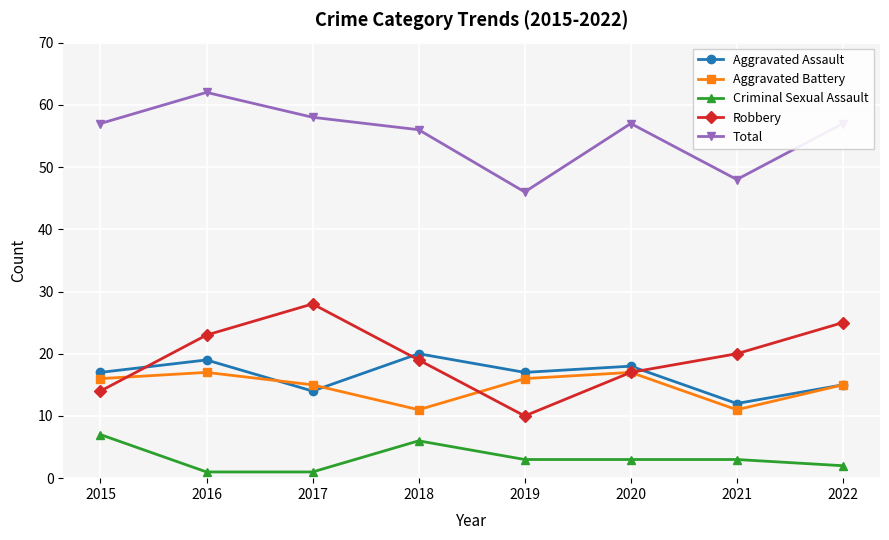

Rank the series at 2015 from highest to lowest value.

Total, Aggravated Assault, Aggravated Battery, Robbery, Criminal Sexual Assault